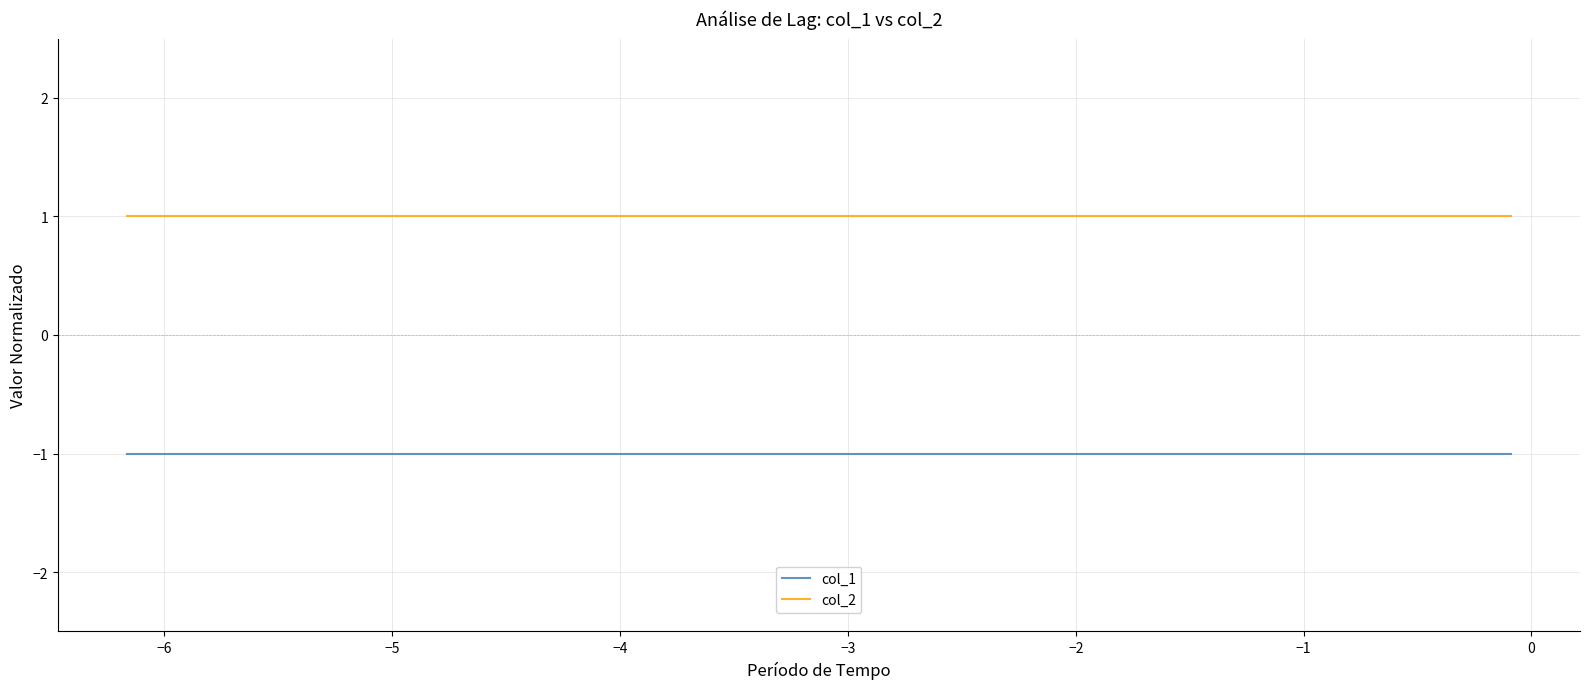

True or false: col_1 and col_2 cross at least once.

False